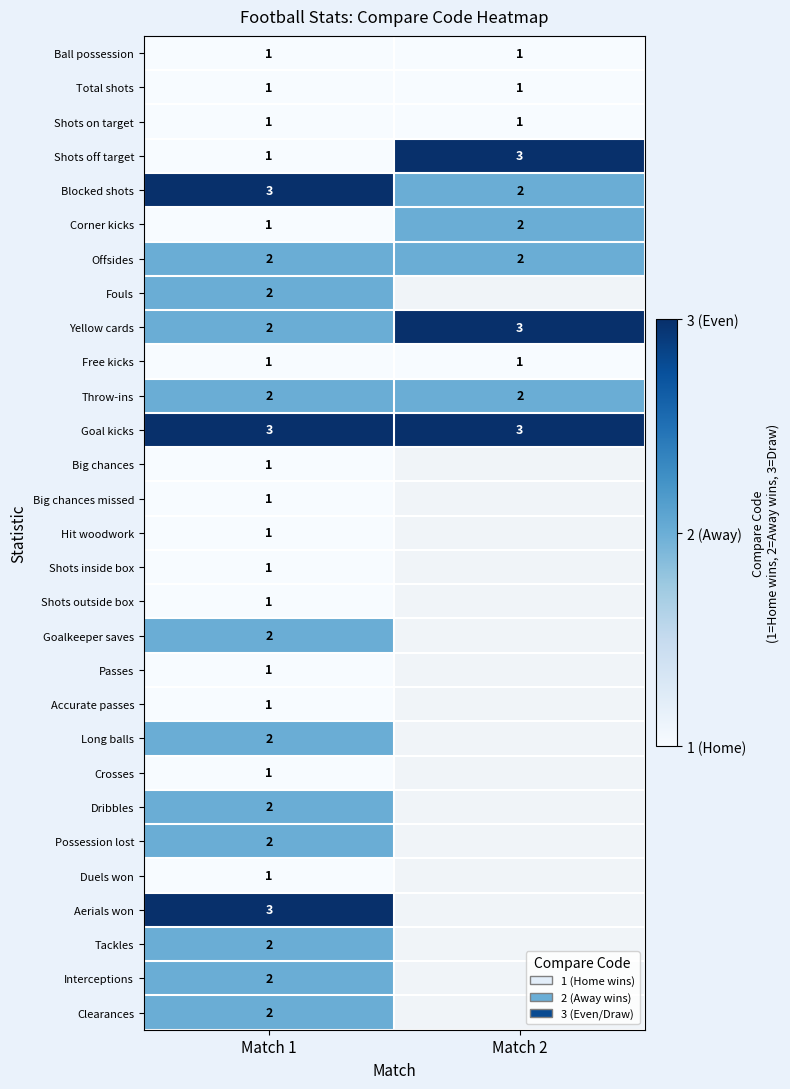

What is the sum of the Free kicks values at Match 1 and Match 2?

2